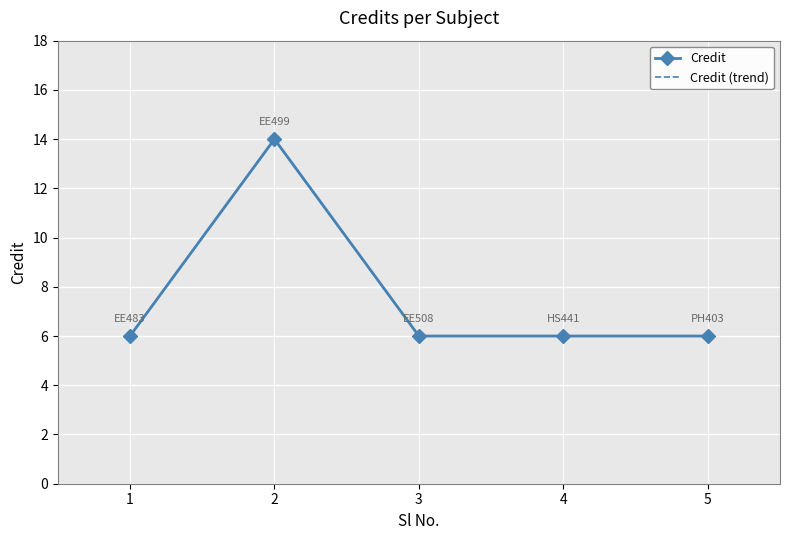

What are all the series names shown in the legend?

Credit, Credit (trend)